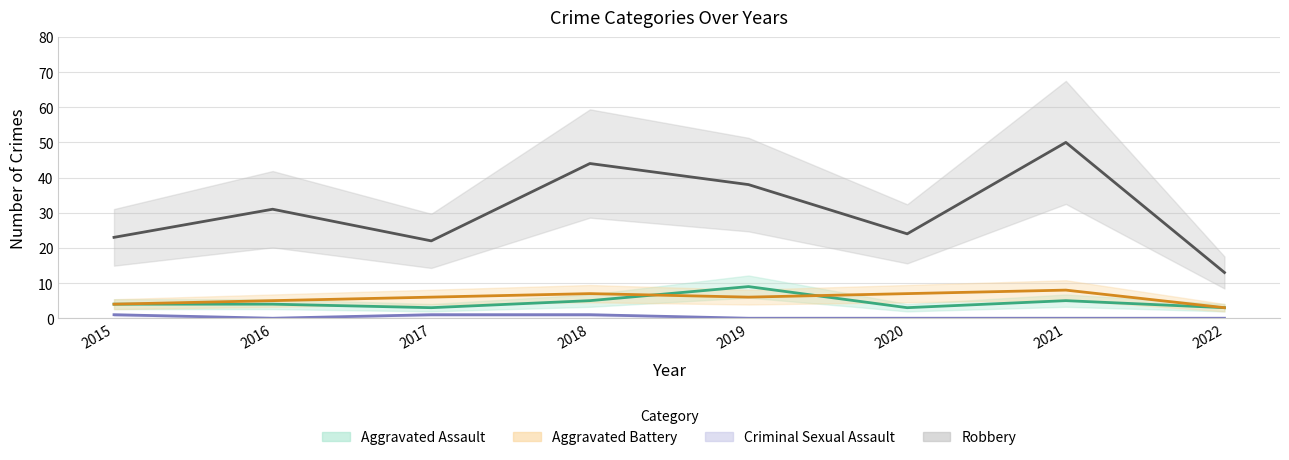

The Criminal Sexual Assault series shows 0 at 2021. True or false?

True